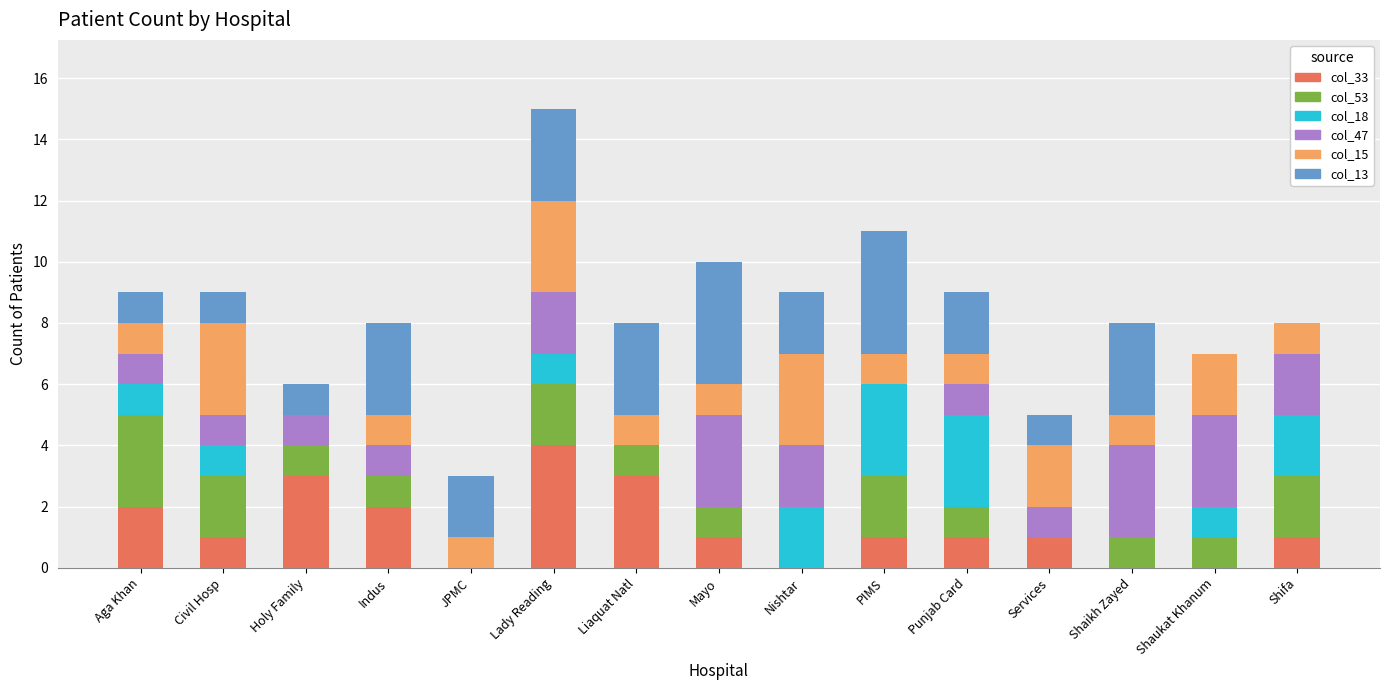

What is the total value across all series at Nishtar?

9